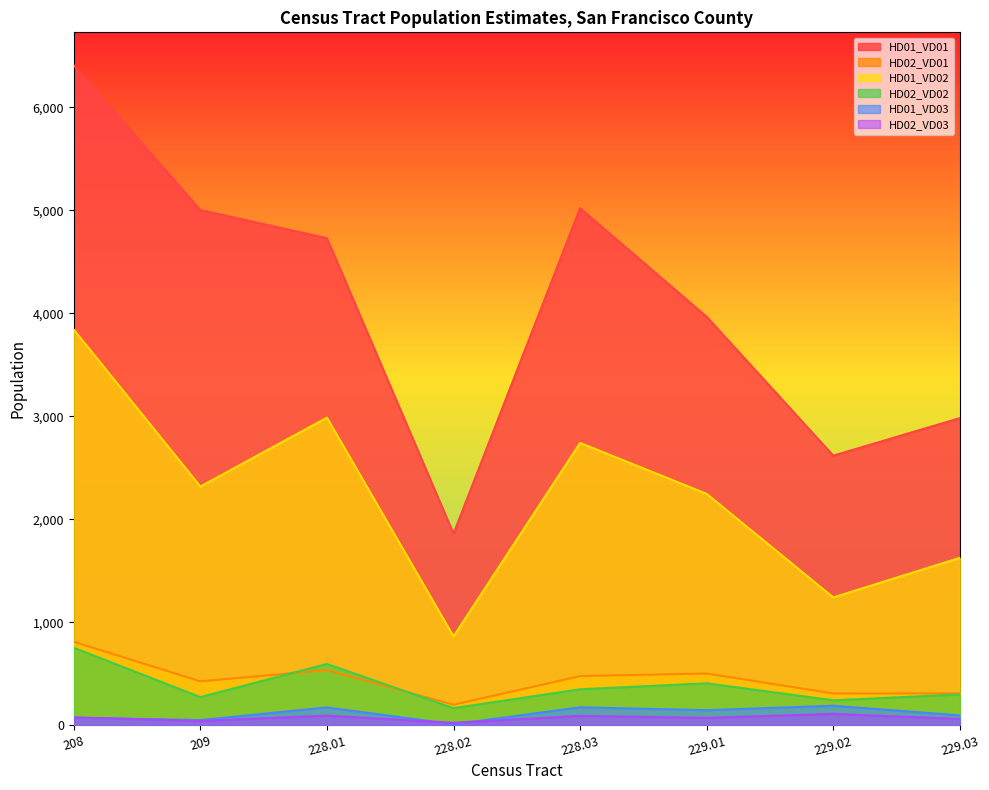

True or false: HD01_VD03 and HD01_VD02 cross at least once.

False